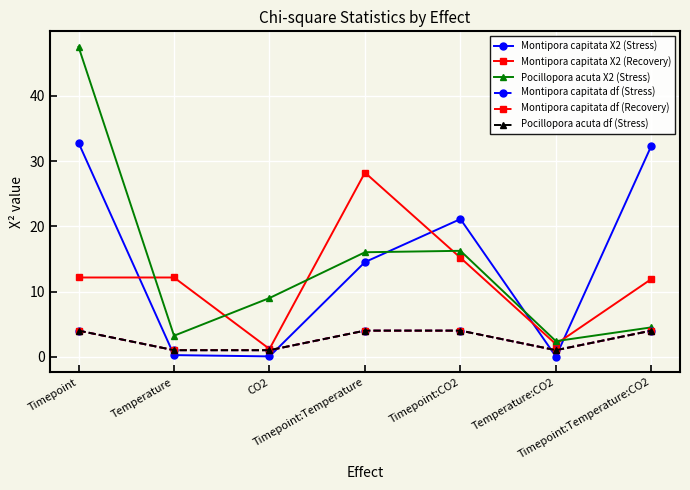

At how many categories does at least one series exceed 15?

4